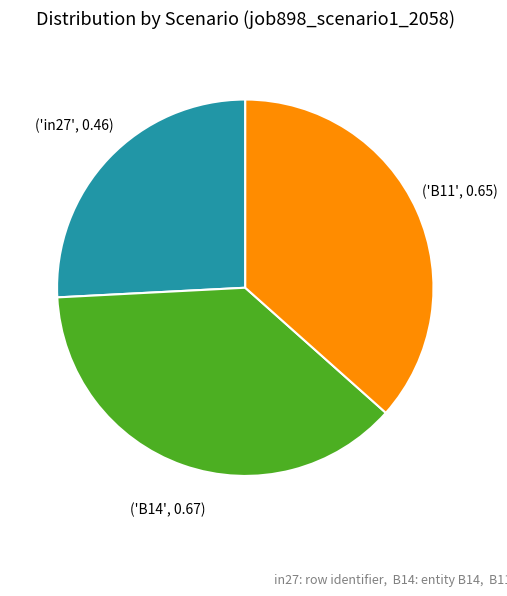

Does any single category account for the majority?

No